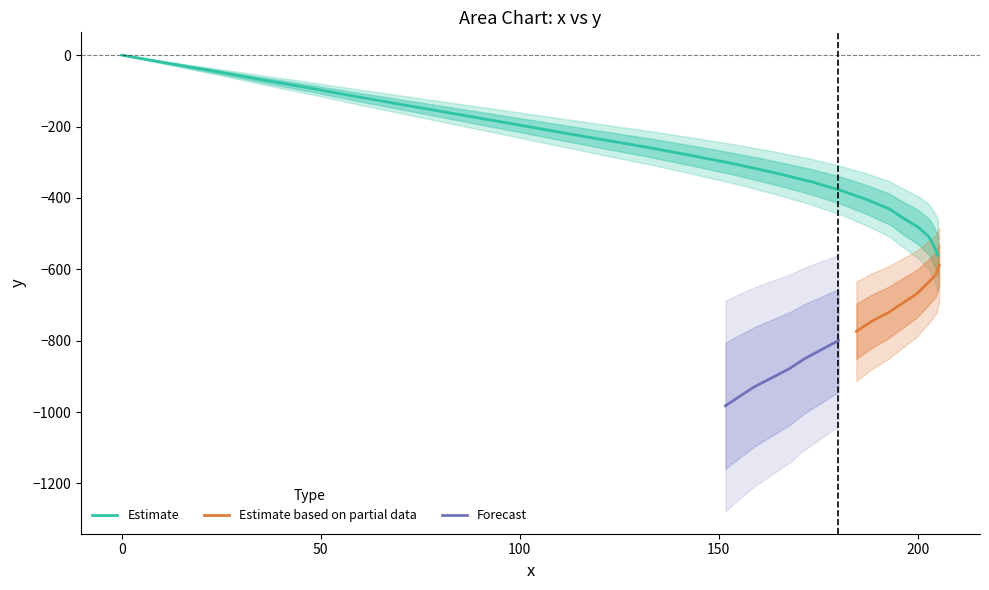

The value of y at 4 is -144.3. True or false?

False